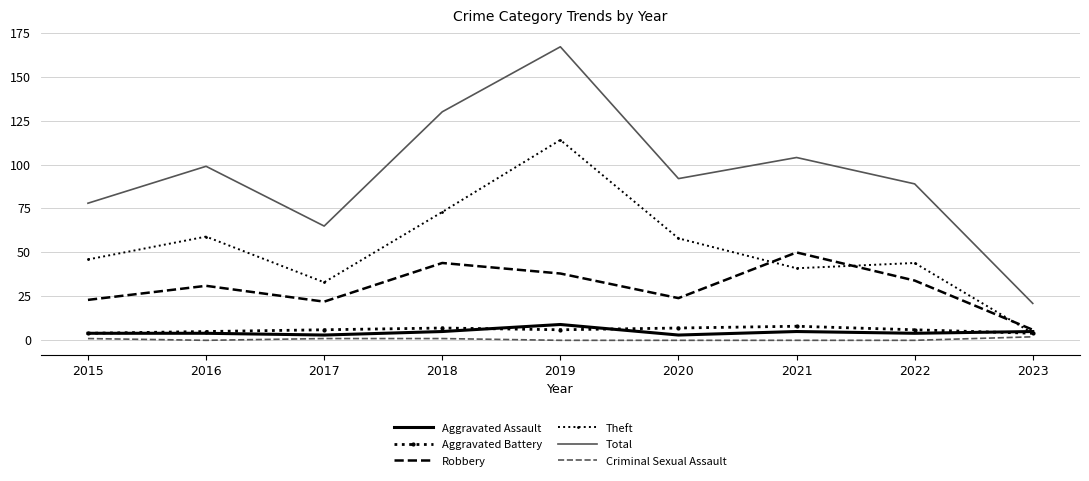

True or false: Criminal Sexual Assault and Aggravated Battery intersect in this chart.

False